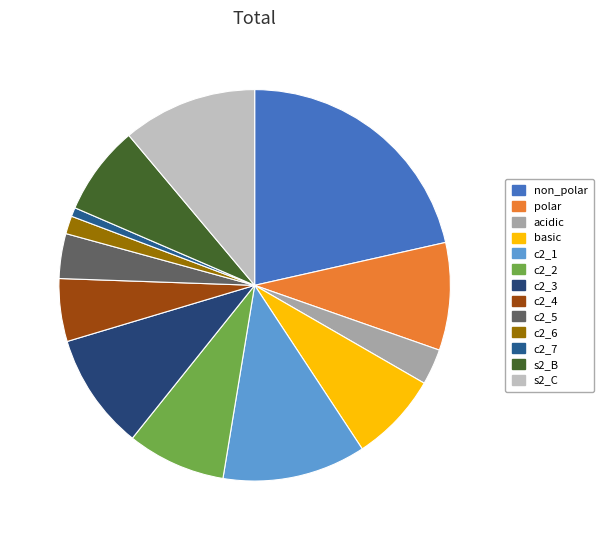

True or false: acidic accounts for 3% of the total.

True